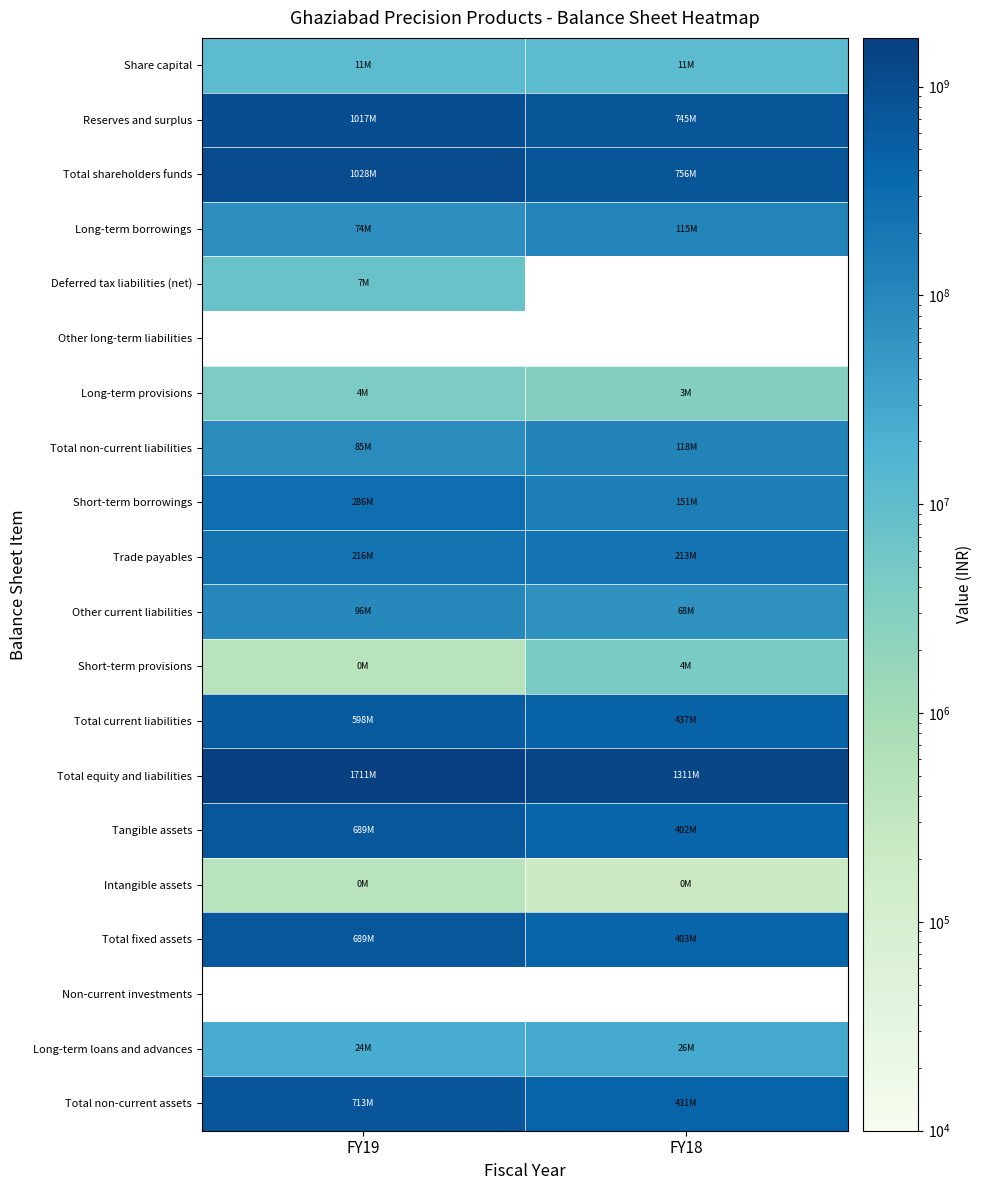

Which has a higher value, FY19 or FY18?

FY19